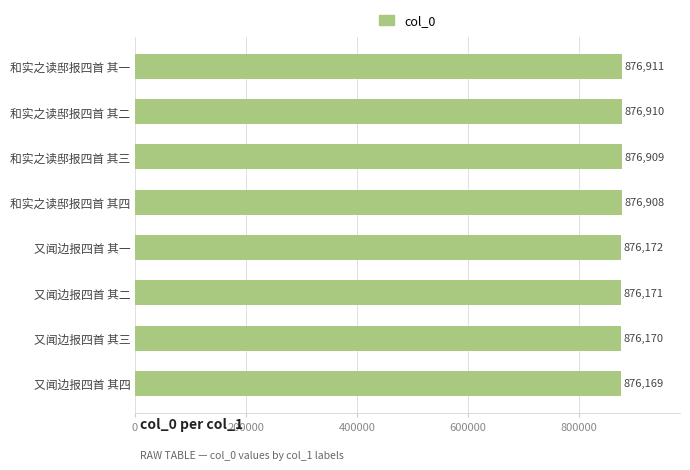

List the labels in order of value, largest first.

和实之读邸报四首 其一, 和实之读邸报四首 其二, 和实之读邸报四首 其三, 和实之读邸报四首 其四, 又闻边报四首 其一, 又闻边报四首 其二, 又闻边报四首 其三, 又闻边报四首 其四